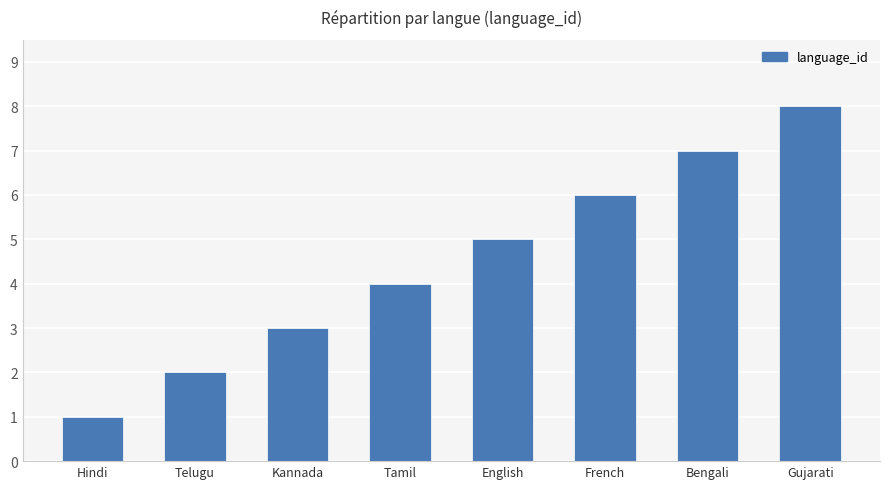

What is the sum of all values?

36